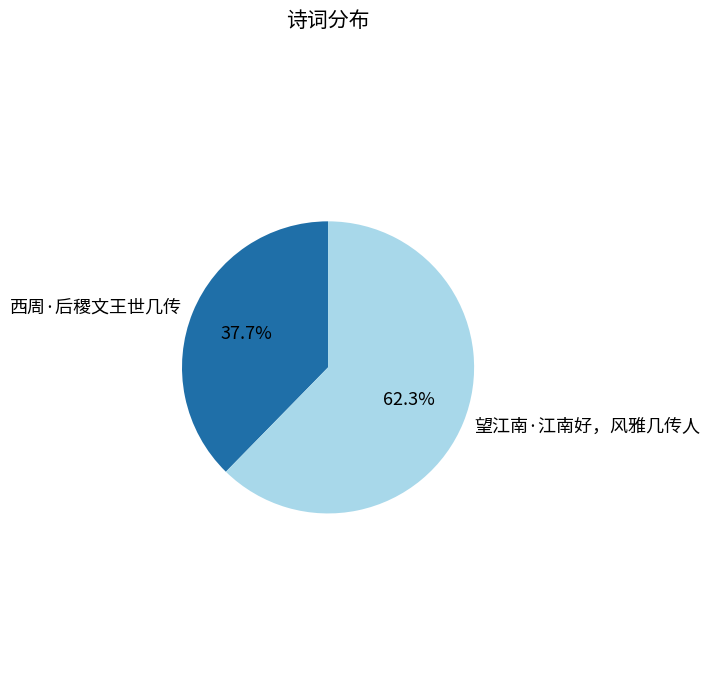

To the nearest percent, what is the difference between the 西周·后稷文王世几传 and 望江南·江南好，风雅几传人 slice percentages?

25%